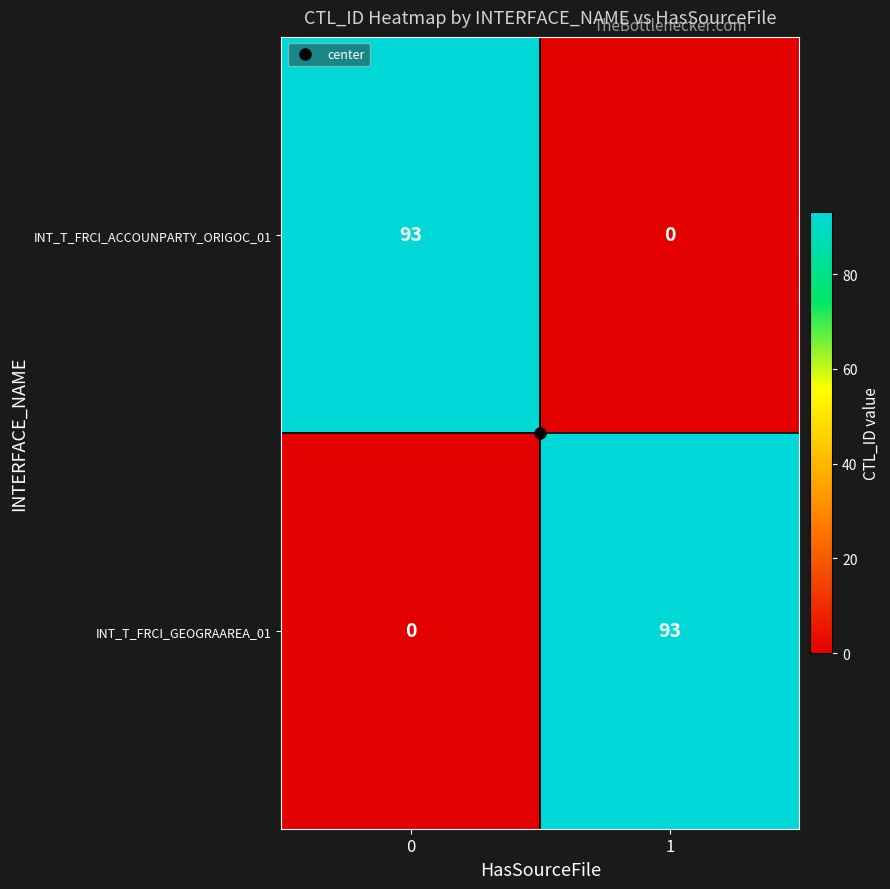

Count the number of data series in this chart.

2